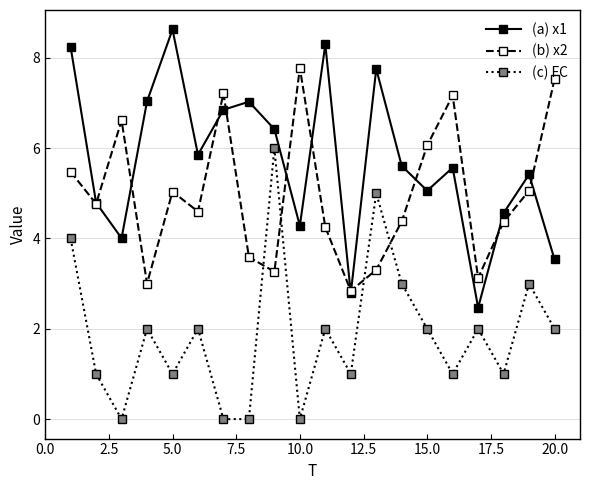

What is the greatest value displayed?

8.6